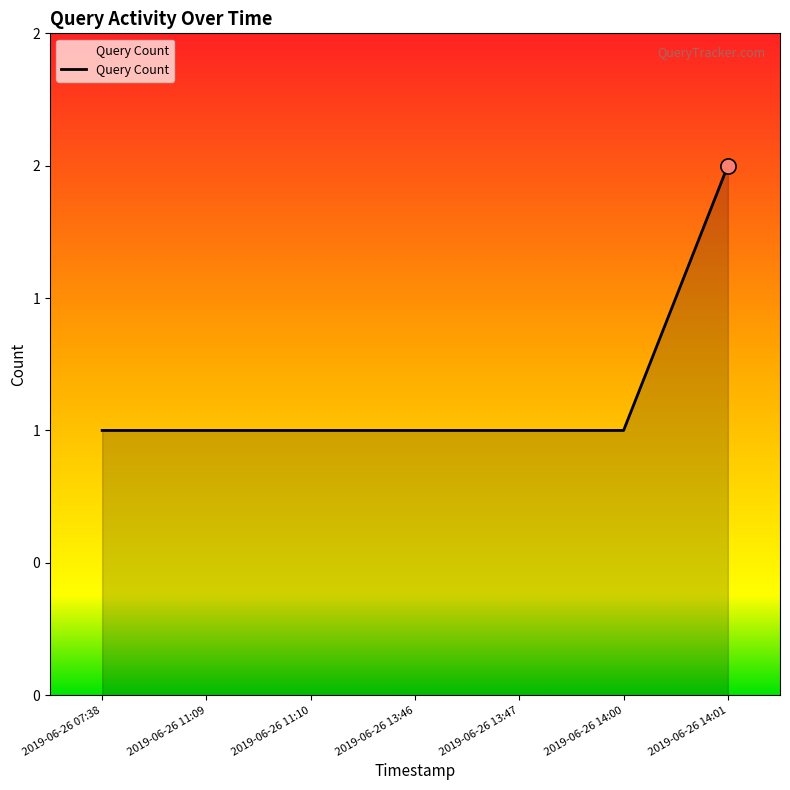

Approximately how many times larger is the value at 2019-06-26 13:46 compared to 2019-06-26 11:09?

1.0